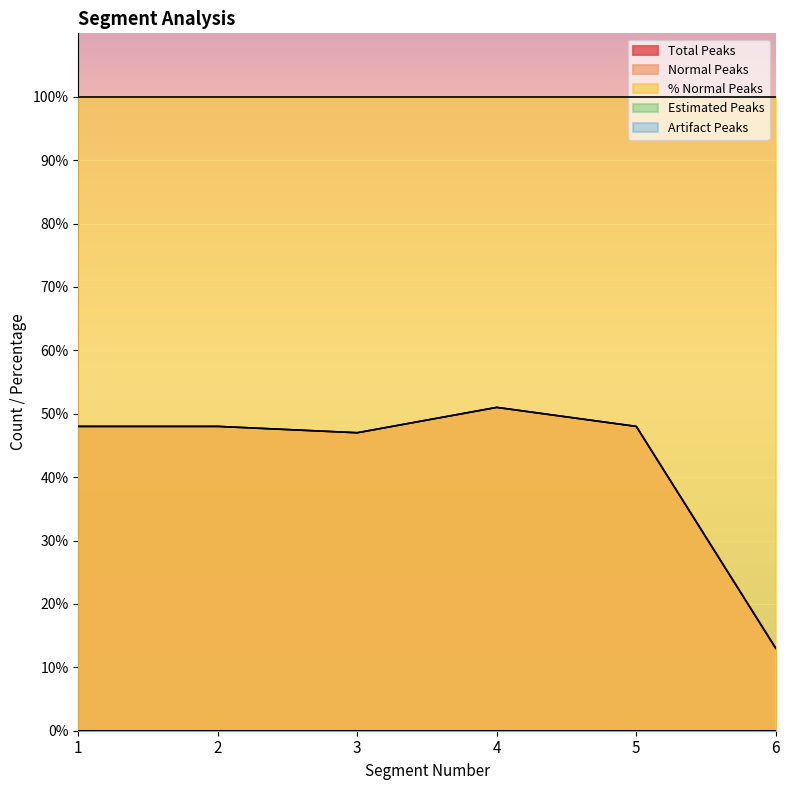

Rank the series at 3 from lowest to highest value.

Estimated Peaks, Artifact Peaks, Total Peaks, Normal Peaks, % Normal Peaks